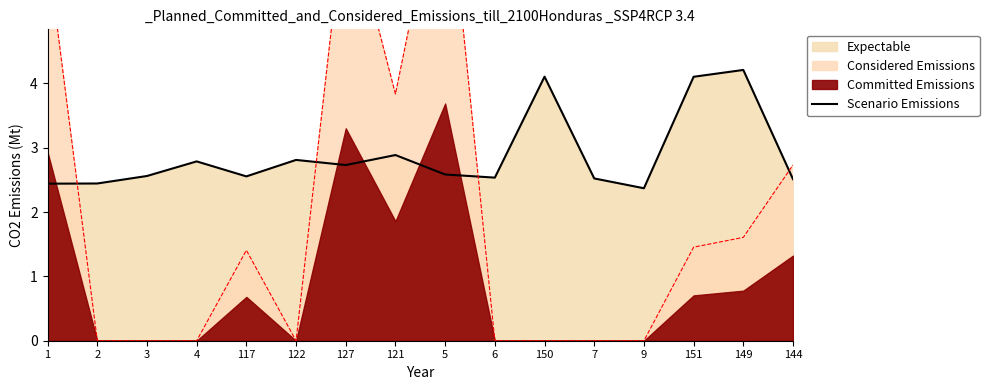

What is the label of the 2nd point from the left?

2